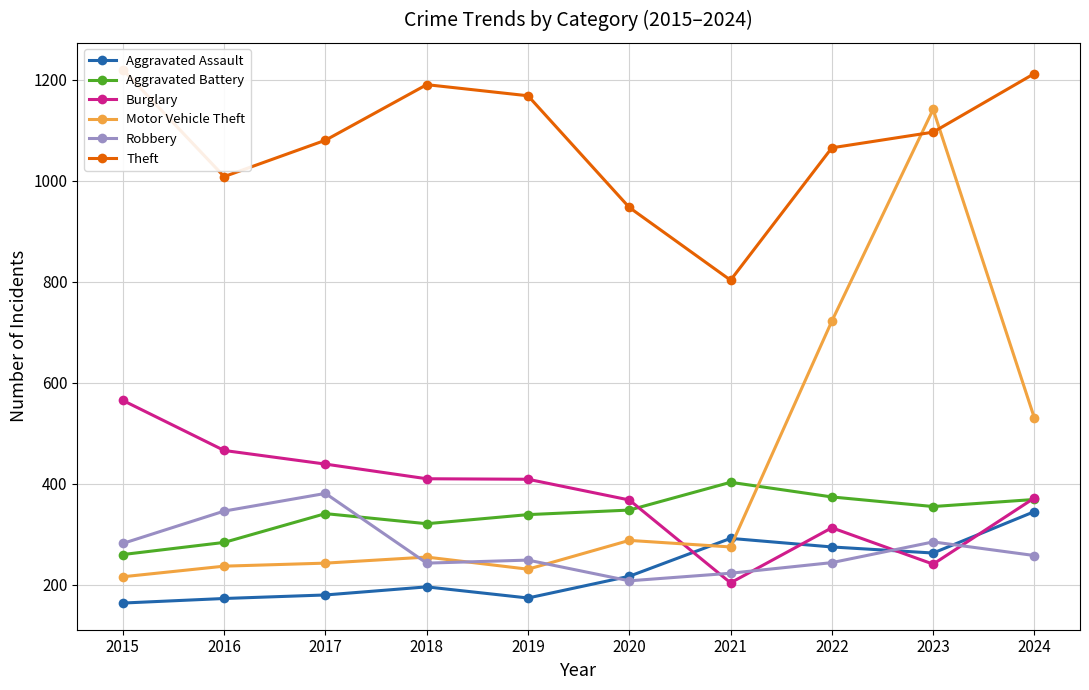

In Theft, how many points are higher than both neighbors (excluding endpoints)?

1